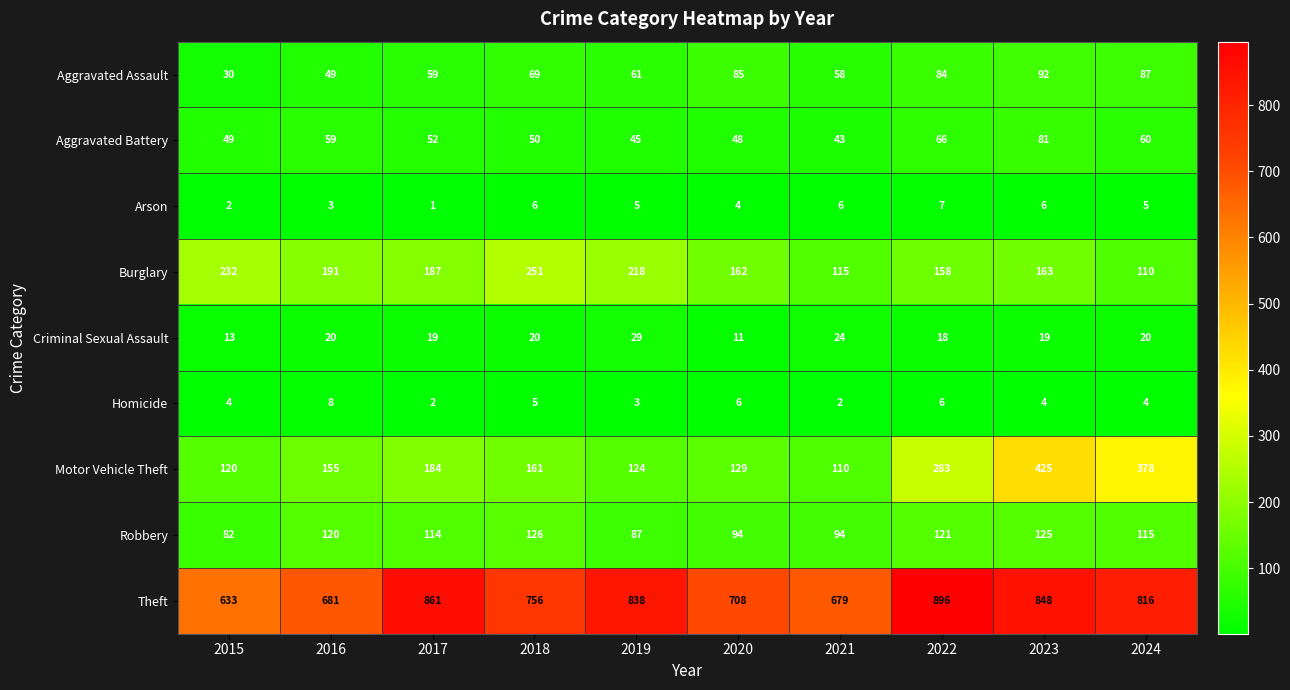

What is the sum of all Criminal Sexual Assault values?

193